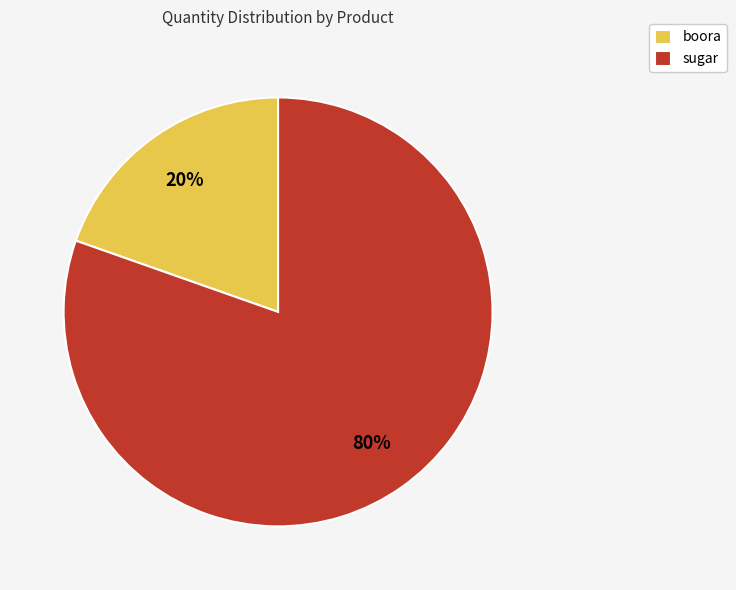

Is the sum of boora and sugar greater than half?

Yes